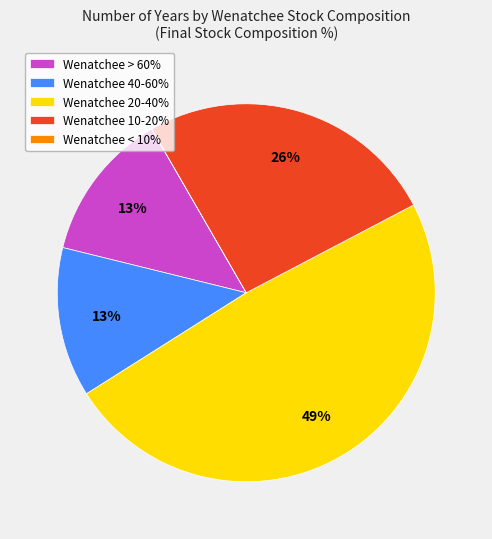

What is the largest slice in the pie chart?

Wenatchee 20-40%